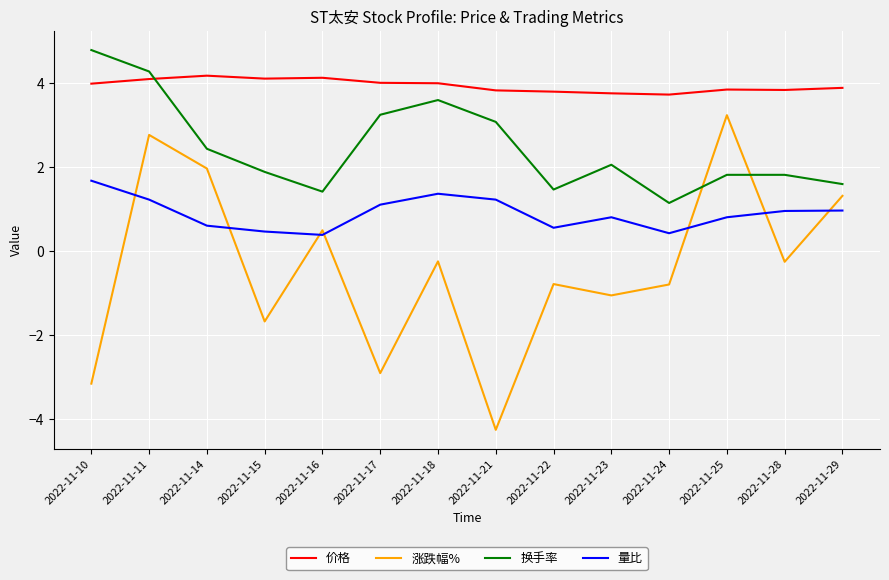

How many positive values does the 涨跌幅% series have?

5